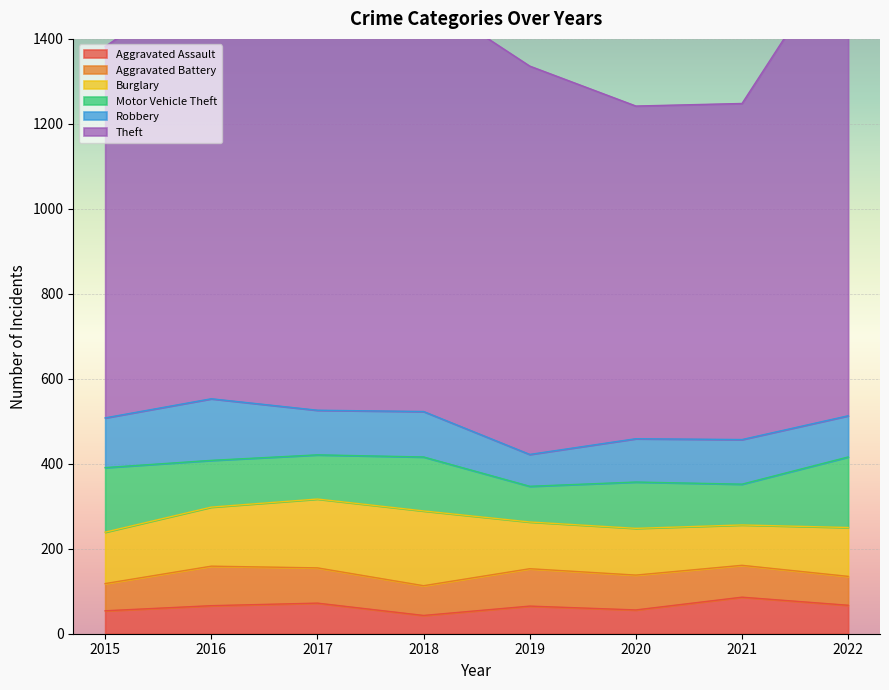

What is the greatest value displayed?

1120